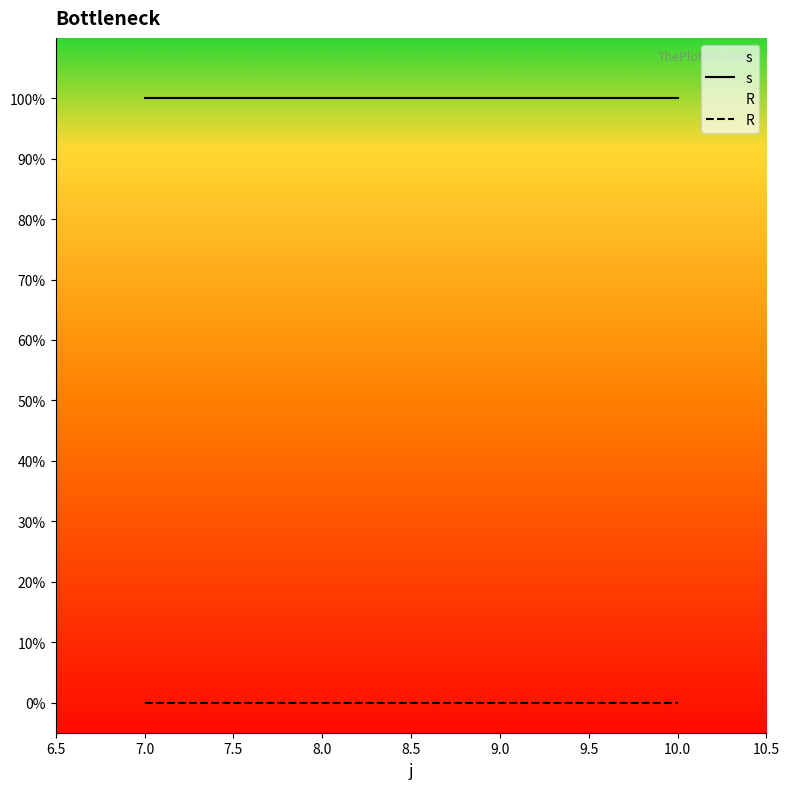

True or false: R and s intersect in this chart.

False